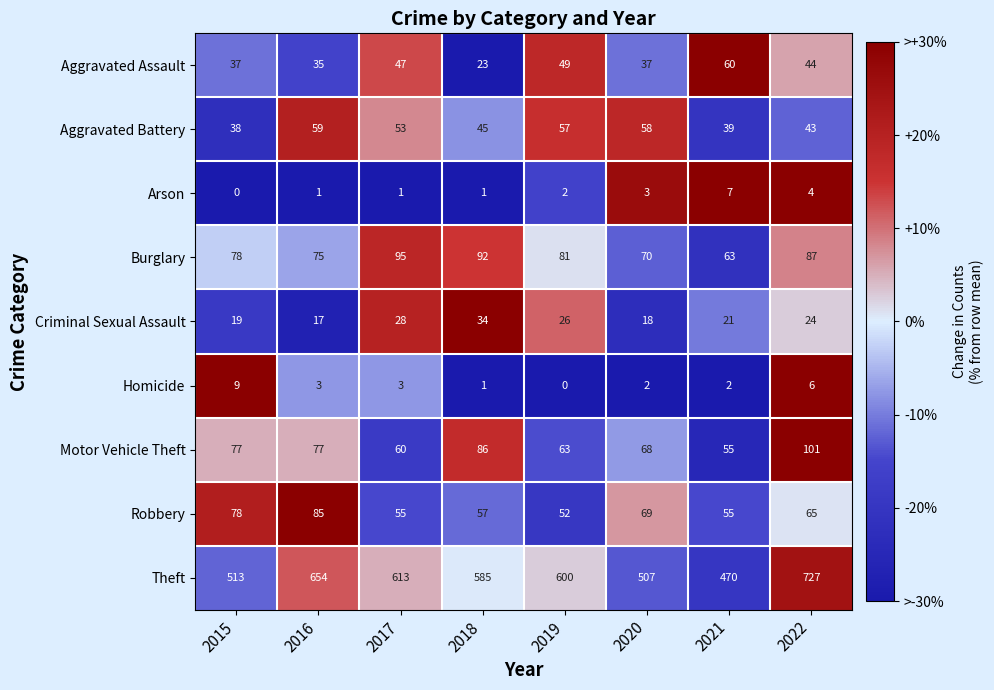

Count the number of categories in the chart.

8